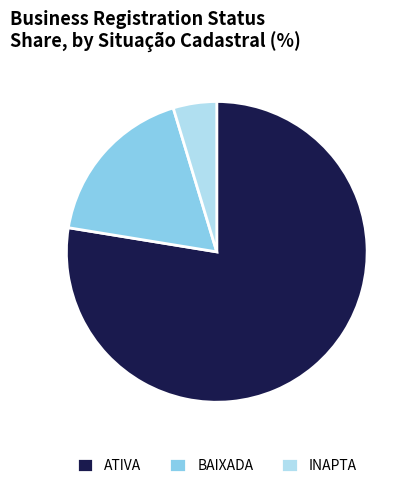

What is the majority slice?

ATIVA